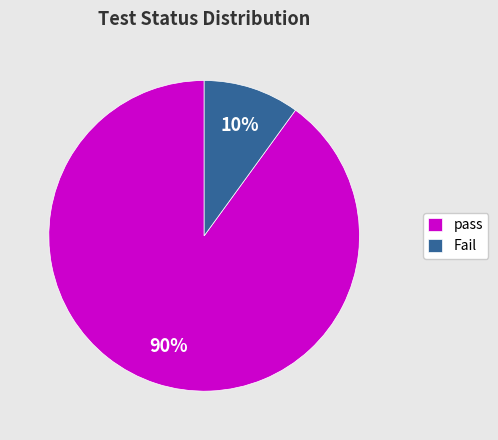

To the nearest percent, what percentage of the pie is Fail?

10%